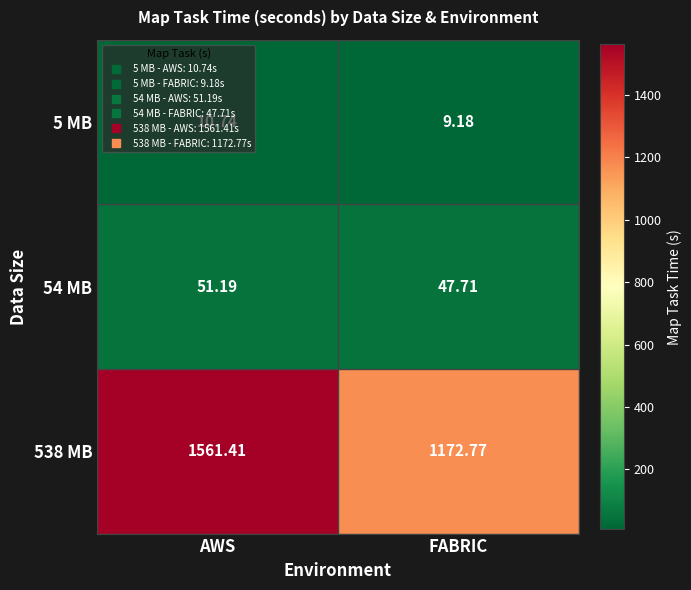

At which label is 538 MB closest to 1367?

FABRIC